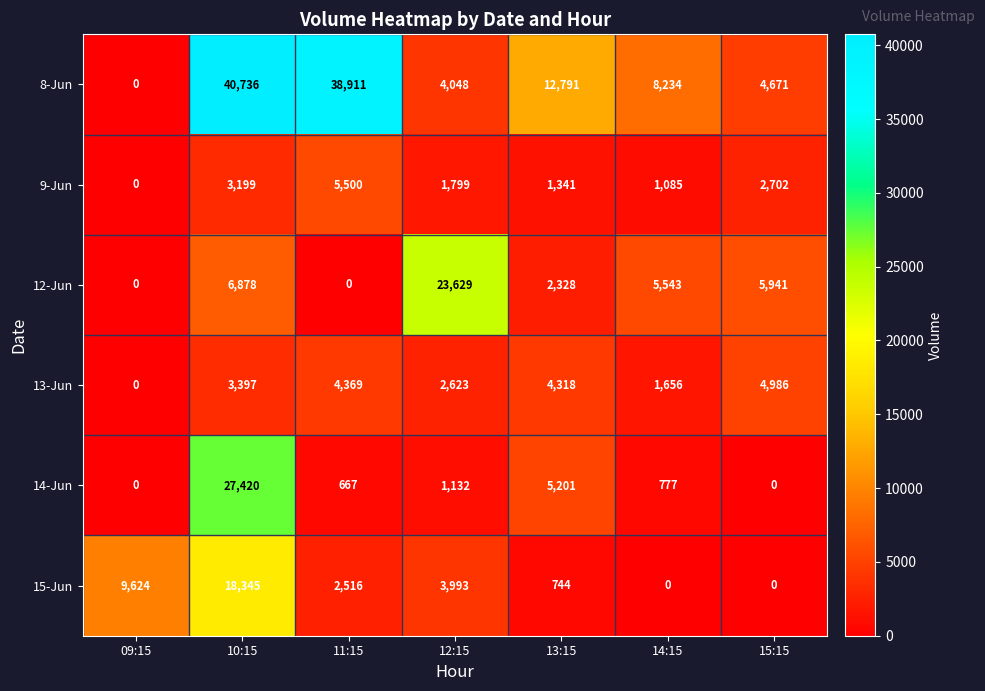

Between 11:15 and 14:15, which series saw the biggest shift?

8-Jun